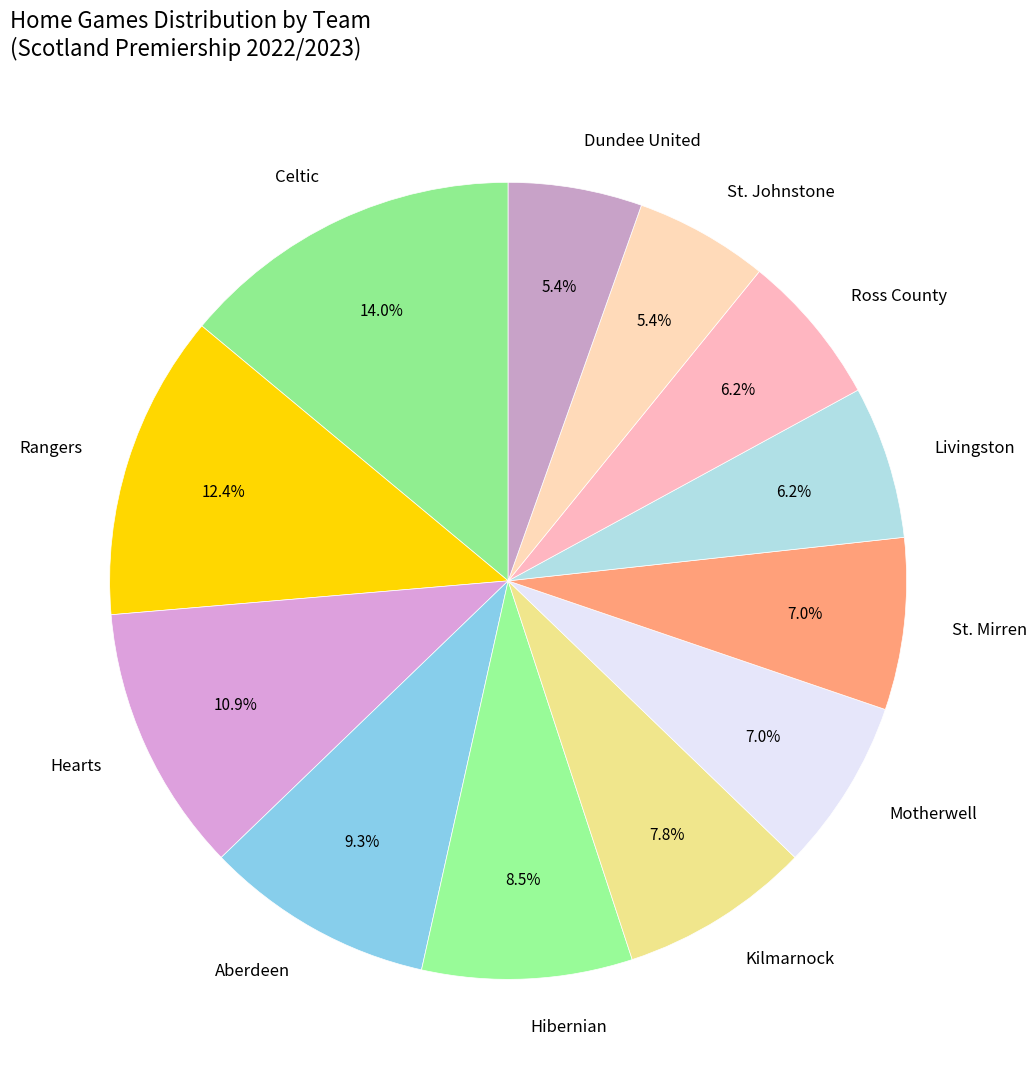

Combined, do St. Johnstone and Dundee United account for over 50%?

No